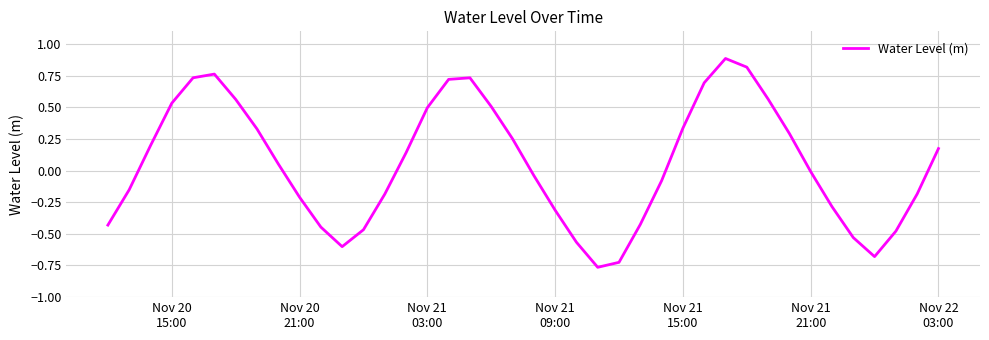

What is the greatest value displayed?

0.9